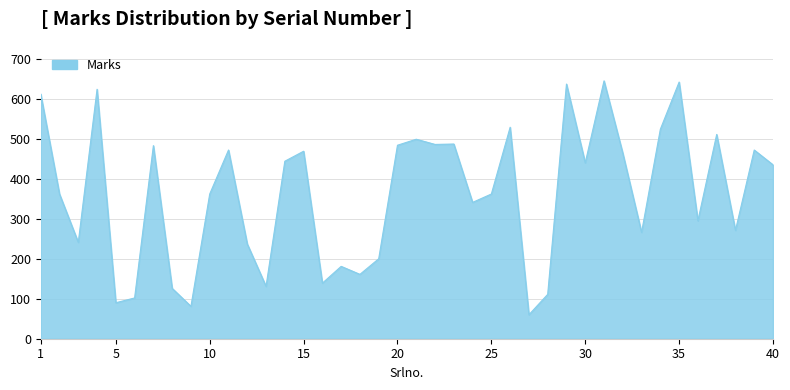

What is the minimum value shown in the chart?

60